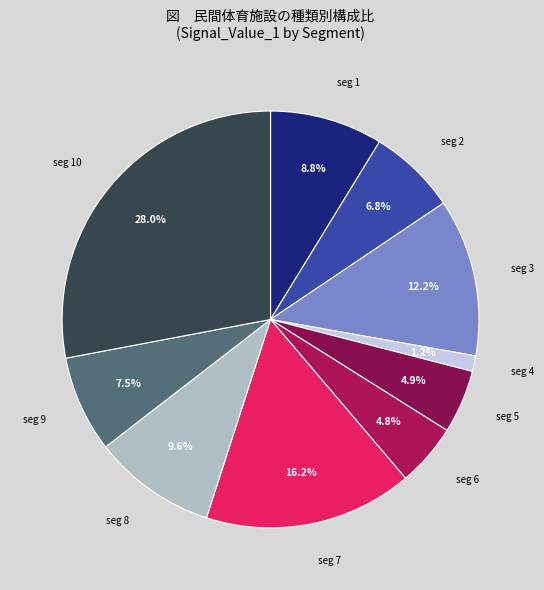

To the nearest percent, what is the difference between the largest and smallest slice percentages?

27%